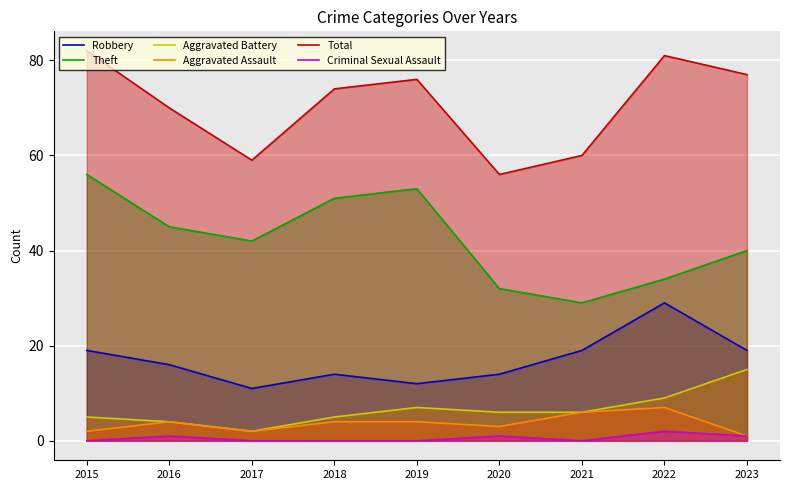

Which label corresponds to the largest value in the chart?

2015